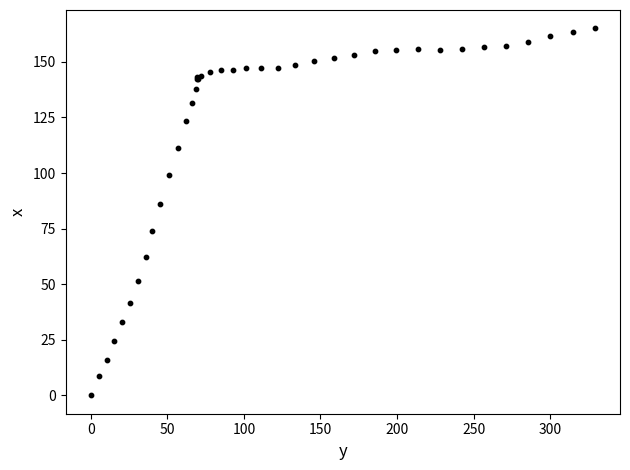

What Y value in the scatter plot is closest to 82?

86.0